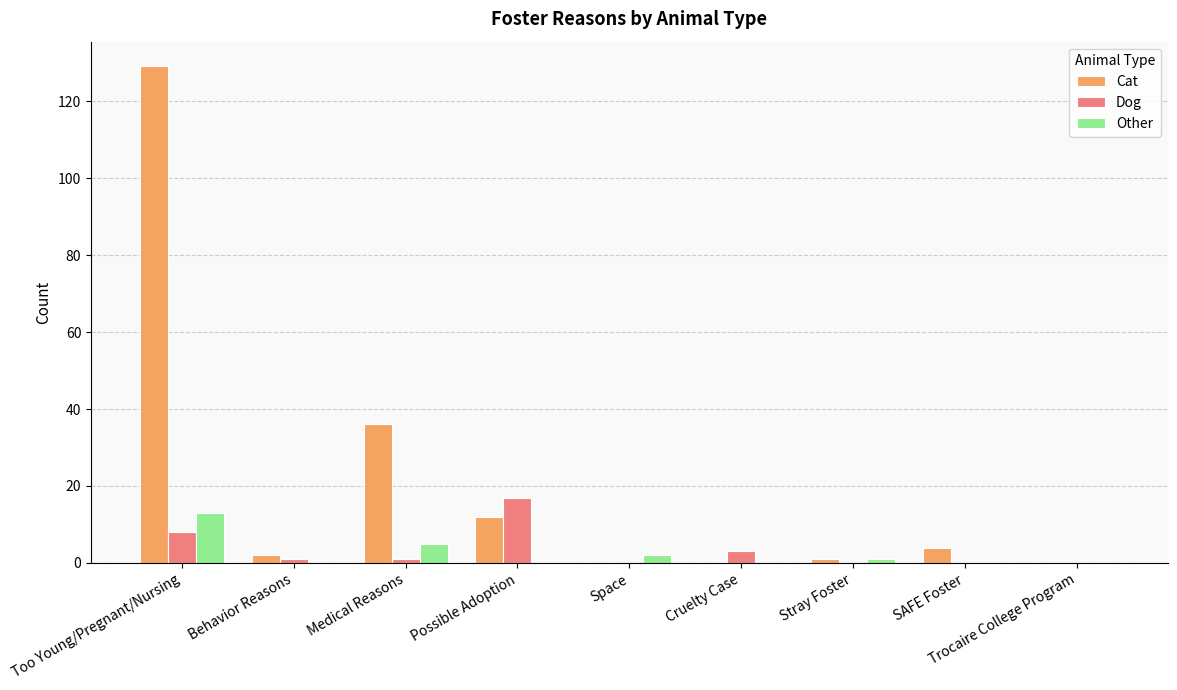

What is the sum of all Other values?

21